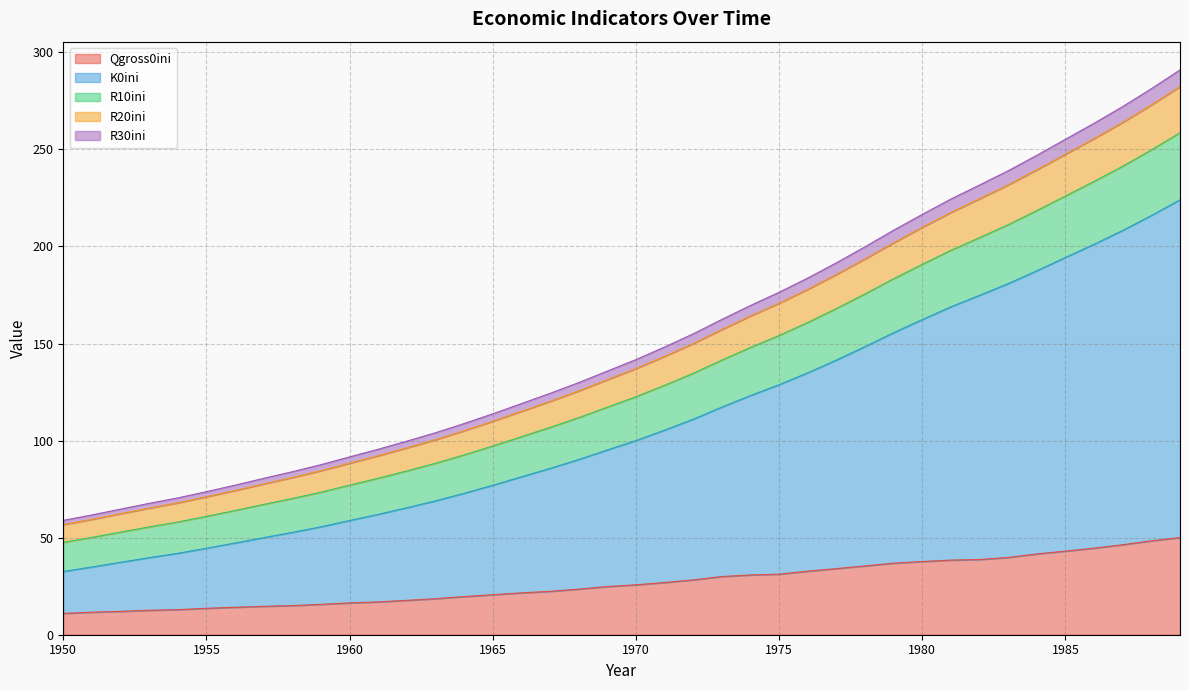

What is the maximum value for Qgross0ini?

50.1